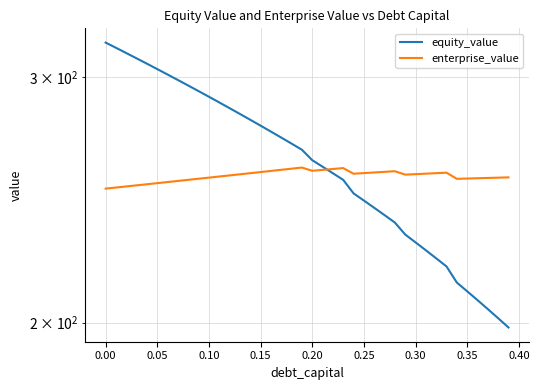

How many data points does each series have?

40